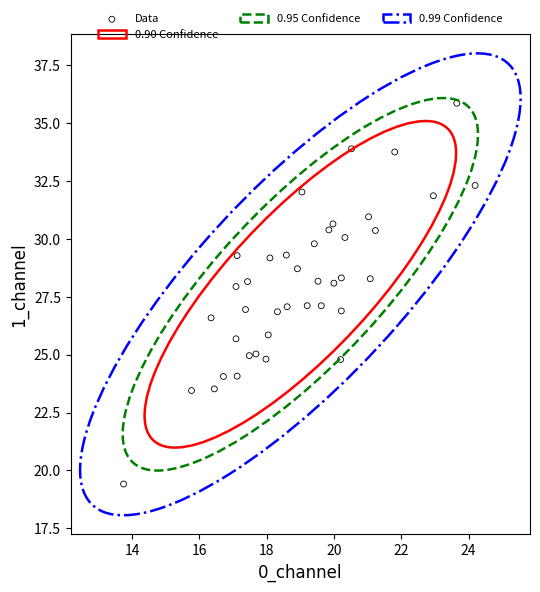

What is the range of X values (max minus min)?

10.5